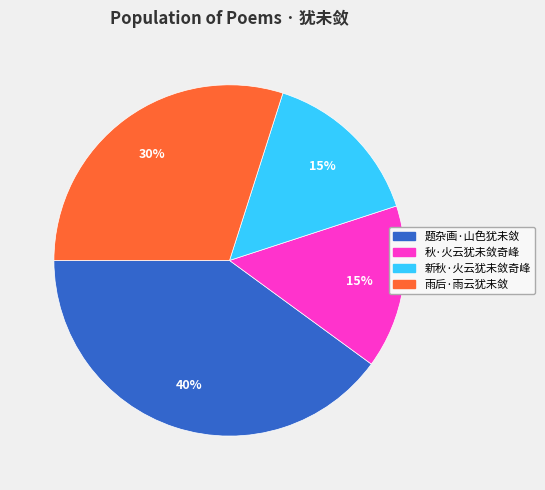

To the nearest percent, what is the difference between the largest and smallest slice percentages?

25%